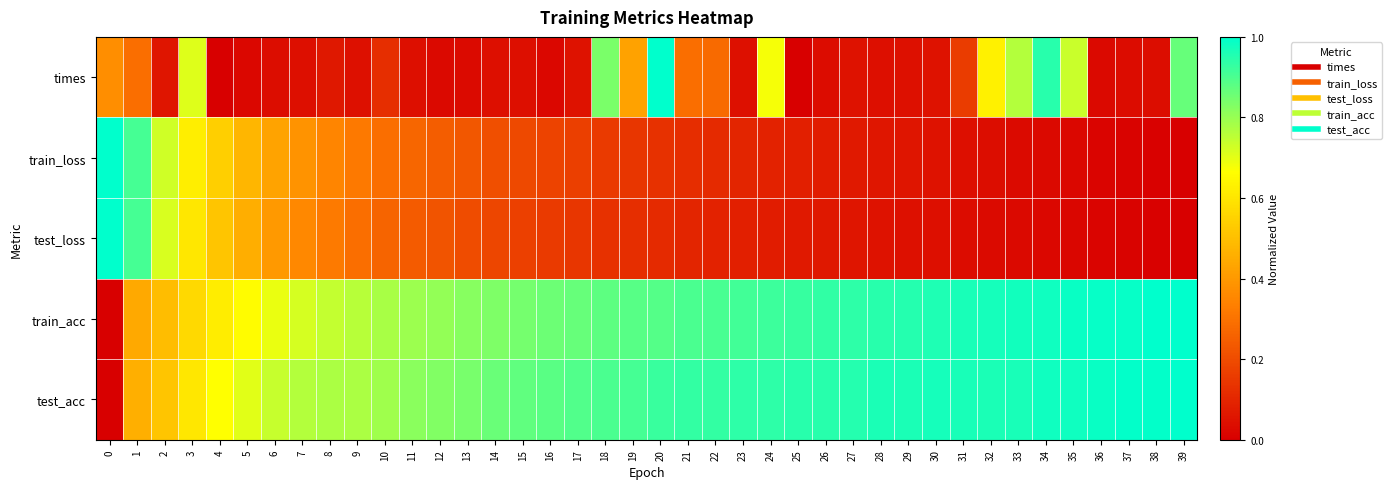

Reading left to right, list all the values displayed in this chart.

times: 0=0.4	1=0.3	2=0.1	3=0.7	4=0.0	5=0.0	6=0.0	7=0.0	8=0.1	9=0.0	10=0.1	11=0.0	12=0.0	13=0.0	14=0.0	15=0.0	16=0.0	17=0.0	18=0.8	19=0.4	20=1.0	21=0.3	22=0.3	23=0.0	24=0.7	25=0.0	26=0.0	27=0.0	28=0.0	29=0.0	30=0.0	31=0.2	32=0.6	33=0.8	34=0.9	35=0.7	36=0.0	37=0.0	38=0.0	39=0.9
train_loss: 0=1.0	1=0.9	2=0.7	3=0.6	4=0.5	5=0.5	6=0.4	7=0.4	8=0.3	9=0.3	10=0.3	11=0.3	12=0.2	13=0.2	14=0.2	15=0.2	16=0.2	17=0.2	18=0.2	19=0.1	20=0.1	21=0.1	22=0.1	23=0.1	24=0.1	25=0.1	26=0.1	27=0.1	28=0.1	29=0.1	30=0.0	31=0.0	32=0.0	33=0.0	34=0.0	35=0.0	36=0.0	37=0.0	38=0.0	39=0.0
test_loss: 0=1.0	1=0.9	2=0.7	3=0.6	4=0.5	5=0.5	6=0.4	7=0.4	8=0.3	9=0.3	10=0.3	11=0.2	12=0.2	13=0.2	14=0.2	15=0.2	16=0.2	17=0.1	18=0.1	19=0.1	20=0.1	21=0.1	22=0.1	23=0.1	24=0.1	25=0.1	26=0.1	27=0.1	28=0.1	29=0.0	30=0.0	31=0.0	32=0.0	33=0.0	34=0.0	35=0.0	36=0.0	37=0.0	38=0.0	39=0.0
train_acc: 0=0.0	1=0.4	2=0.5	3=0.6	4=0.6	5=0.7	6=0.7	7=0.7	8=0.7	9=0.8	10=0.8	11=0.8	12=0.8	13=0.8	14=0.8	15=0.8	16=0.9	17=0.9	18=0.9	19=0.9	20=0.9	21=0.9	22=0.9	23=0.9	24=0.9	25=0.9	26=0.9	27=0.9	28=0.9	29=1.0	30=1.0	31=1.0	32=1.0	33=1.0	34=1.0	35=1.0	36=1.0	37=1.0	38=1.0	39=1.0
test_acc: 0=0.0	1=0.5	2=0.5	3=0.6	4=0.7	5=0.7	6=0.7	7=0.8	8=0.8	9=0.8	10=0.8	11=0.8	12=0.8	13=0.8	14=0.9	15=0.9	16=0.9	17=0.9	18=0.9	19=0.9	20=0.9	21=0.9	22=0.9	23=0.9	24=0.9	25=0.9	26=0.9	27=1.0	28=1.0	29=1.0	30=1.0	31=1.0	32=1.0	33=1.0	34=1.0	35=1.0	36=1.0	37=1.0	38=1.0	39=1.0